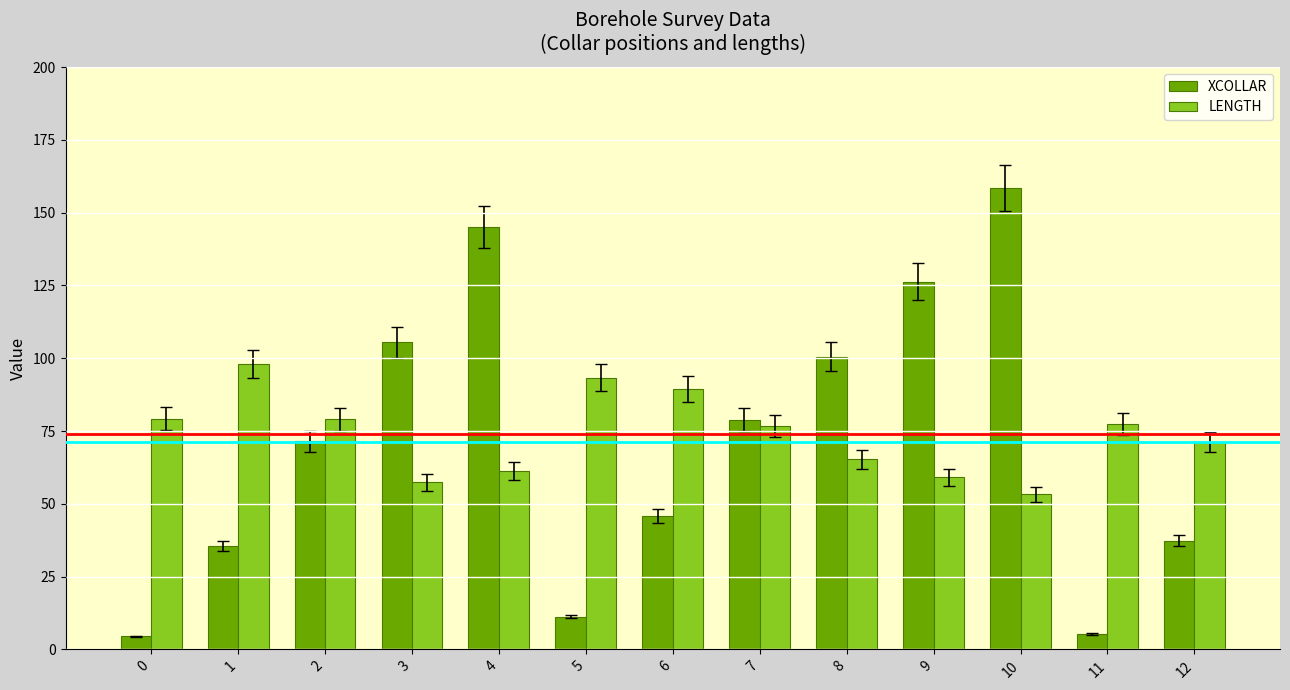

Which series changed the most between 5 and 6?

XCOLLAR